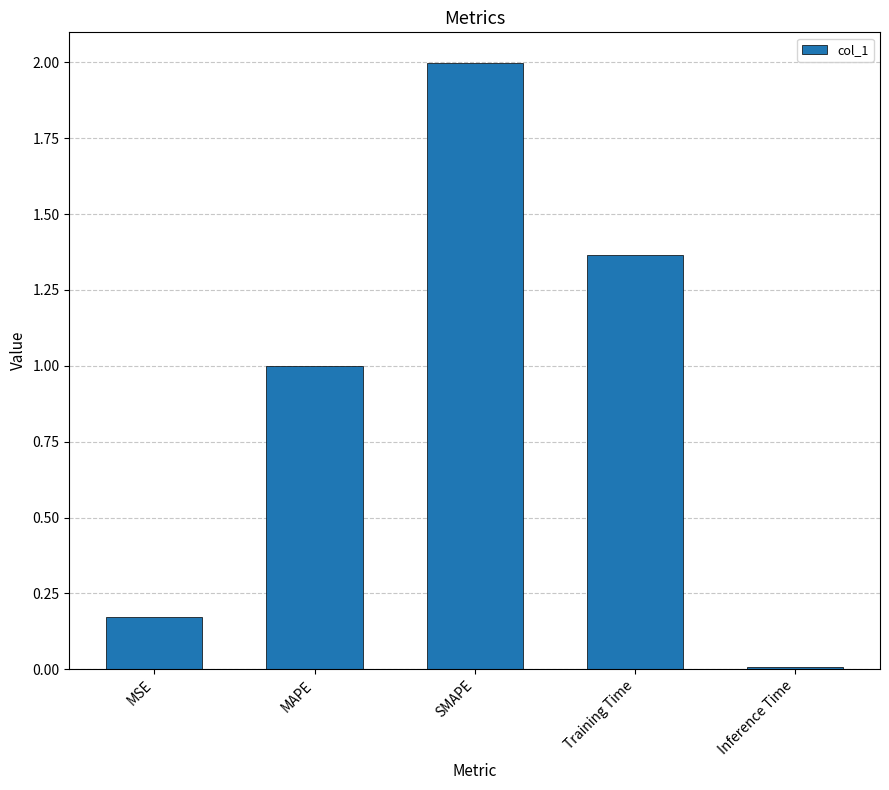

What position from the left is MSE?

1